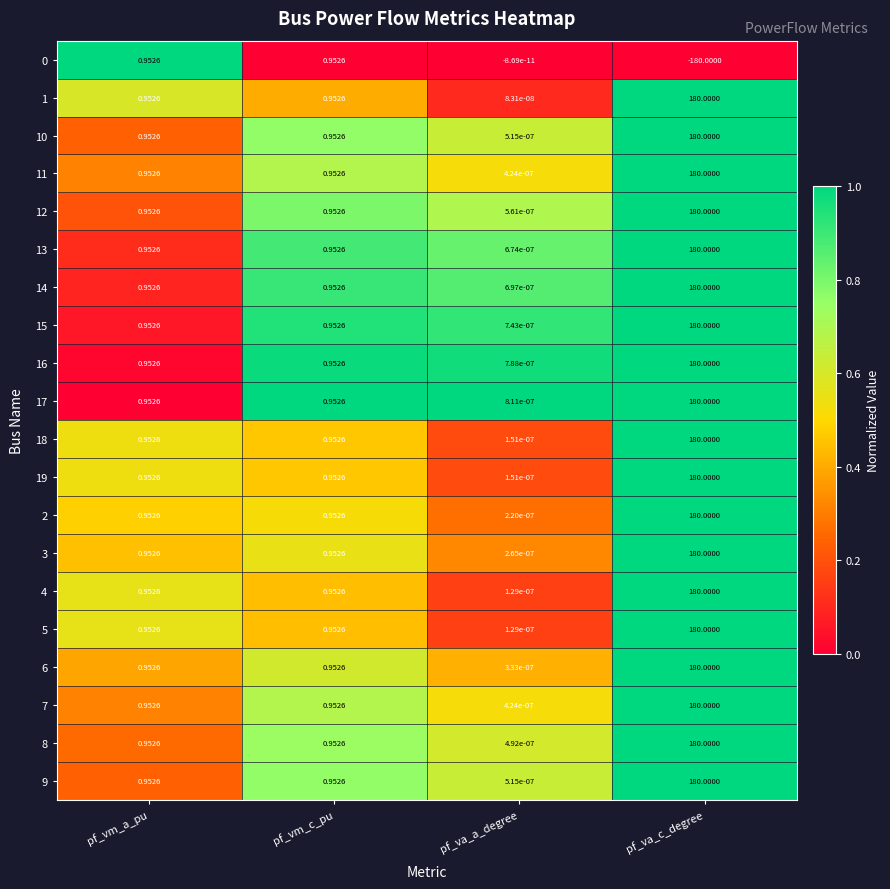

At which category does the chart reach its minimum across all series?

pf_va_c_degree